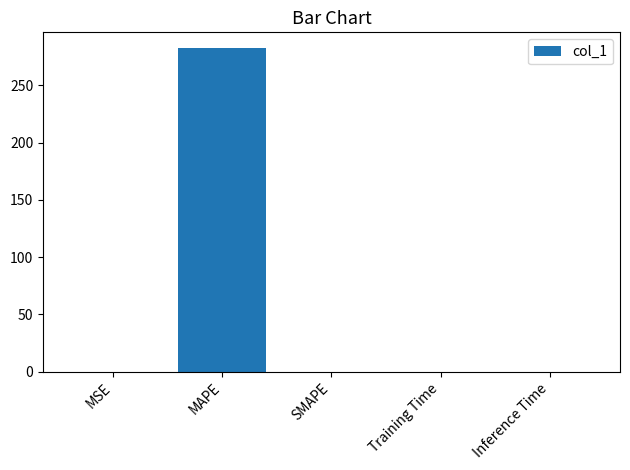

Are the bars horizontal?

No